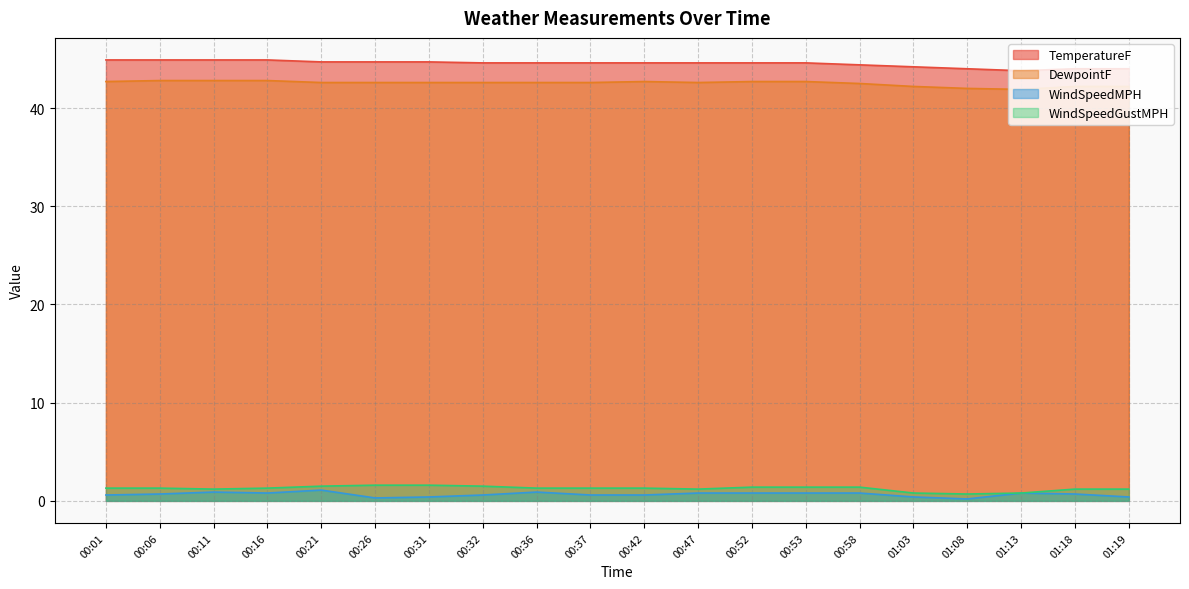

How many values in the TemperatureF series exceed 44?

16